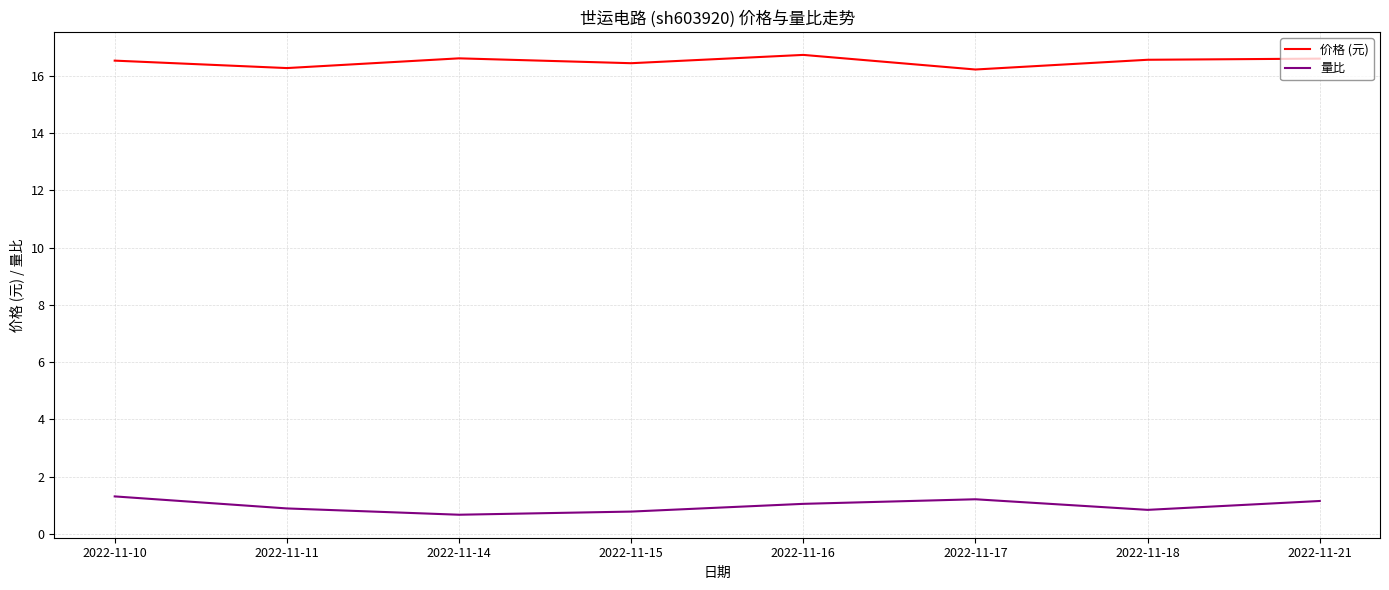

Which series has the largest total across all categories?

价格 (元)